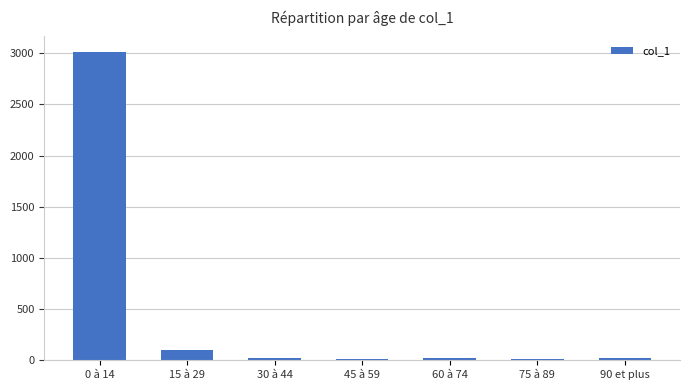

How many bars are there in total?

7